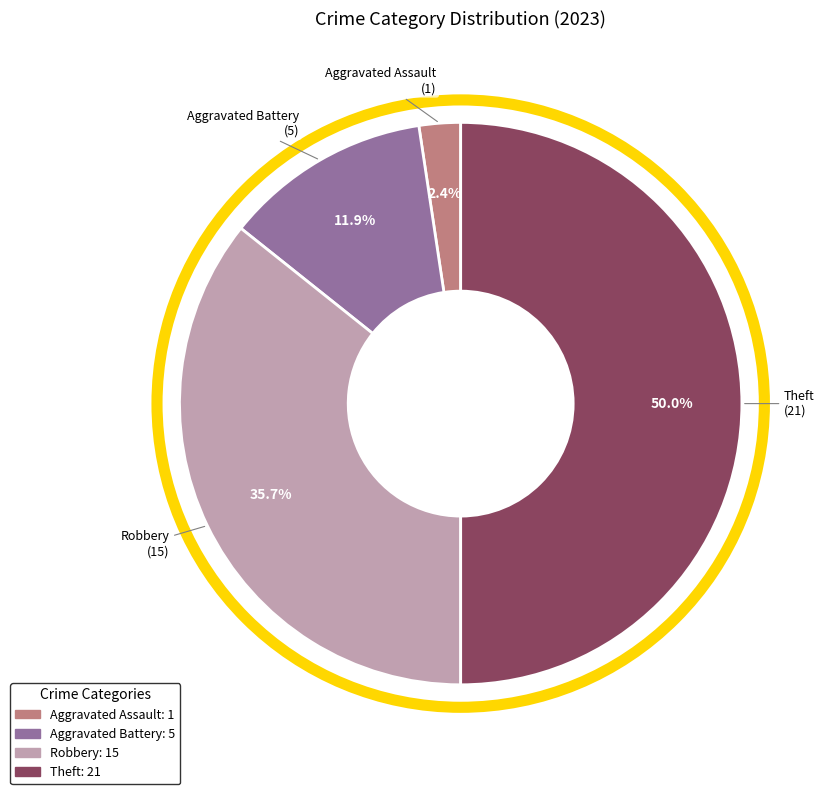

How many segments does this pie chart have?

4